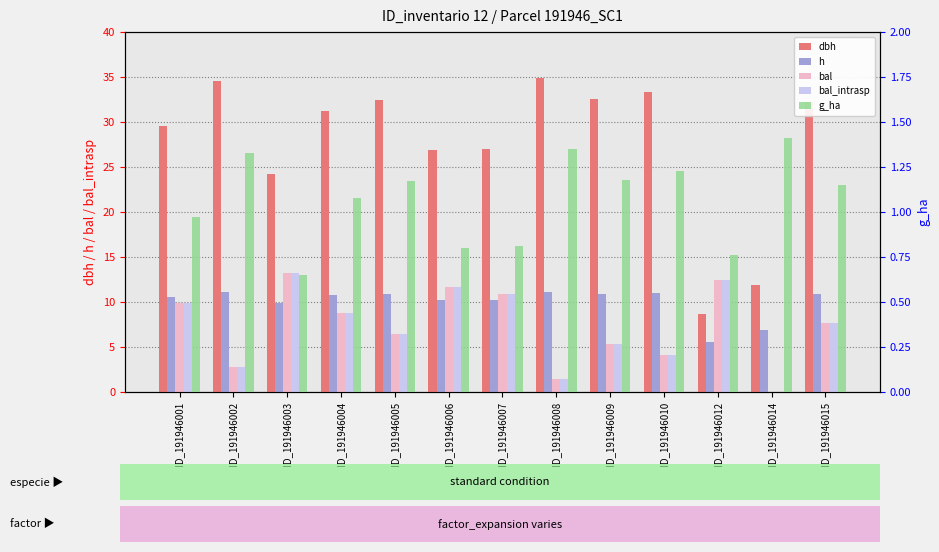

Is it true that bal_intrasp equals 6.5 at ID_191946005?

True